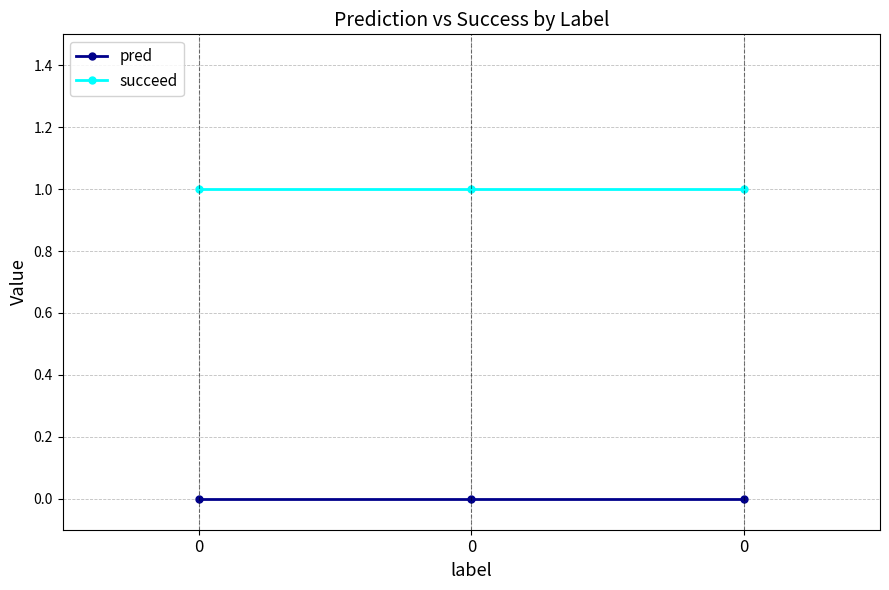

Reading left to right, what are all the values shown in this chart?

pred: 0=0	0=0	0=0
succeed: 0=1	0=1	0=1